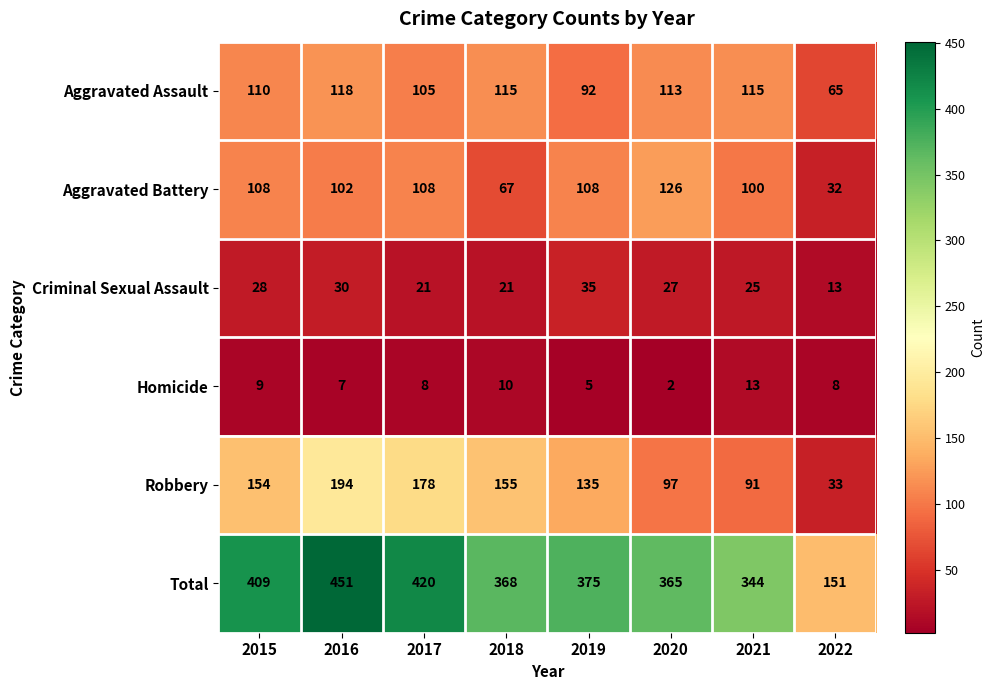

Which series has the largest total across all categories?

Total